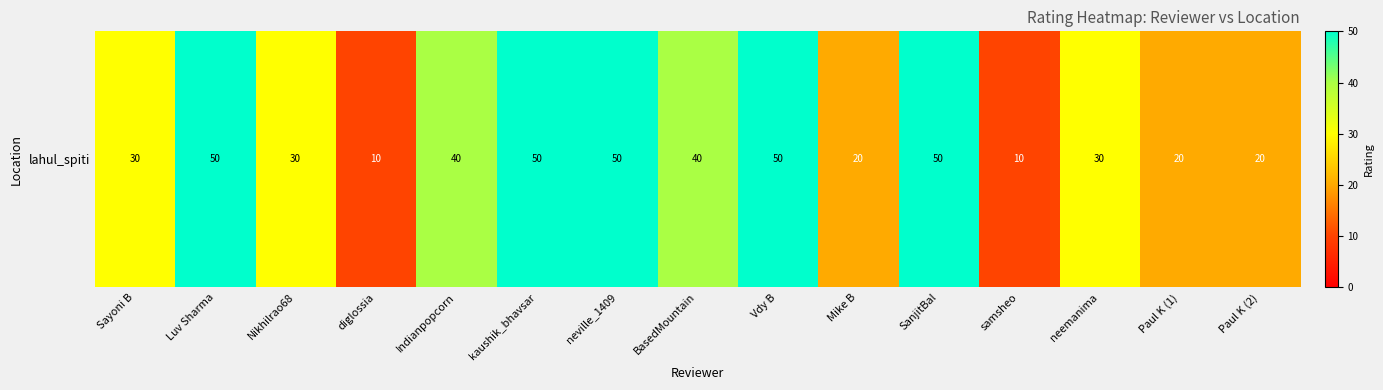

Rank the categories by value from highest to lowest.

Luv Sharma, kaushik_bhavsar, neville_1409, Vdy B, SanjitBal, Indianpopcorn, BasedMountain, Sayoni B, Nikhilrao68, neemanima, Mike B, Paul K (1), Paul K (2), diglossia, samsheo